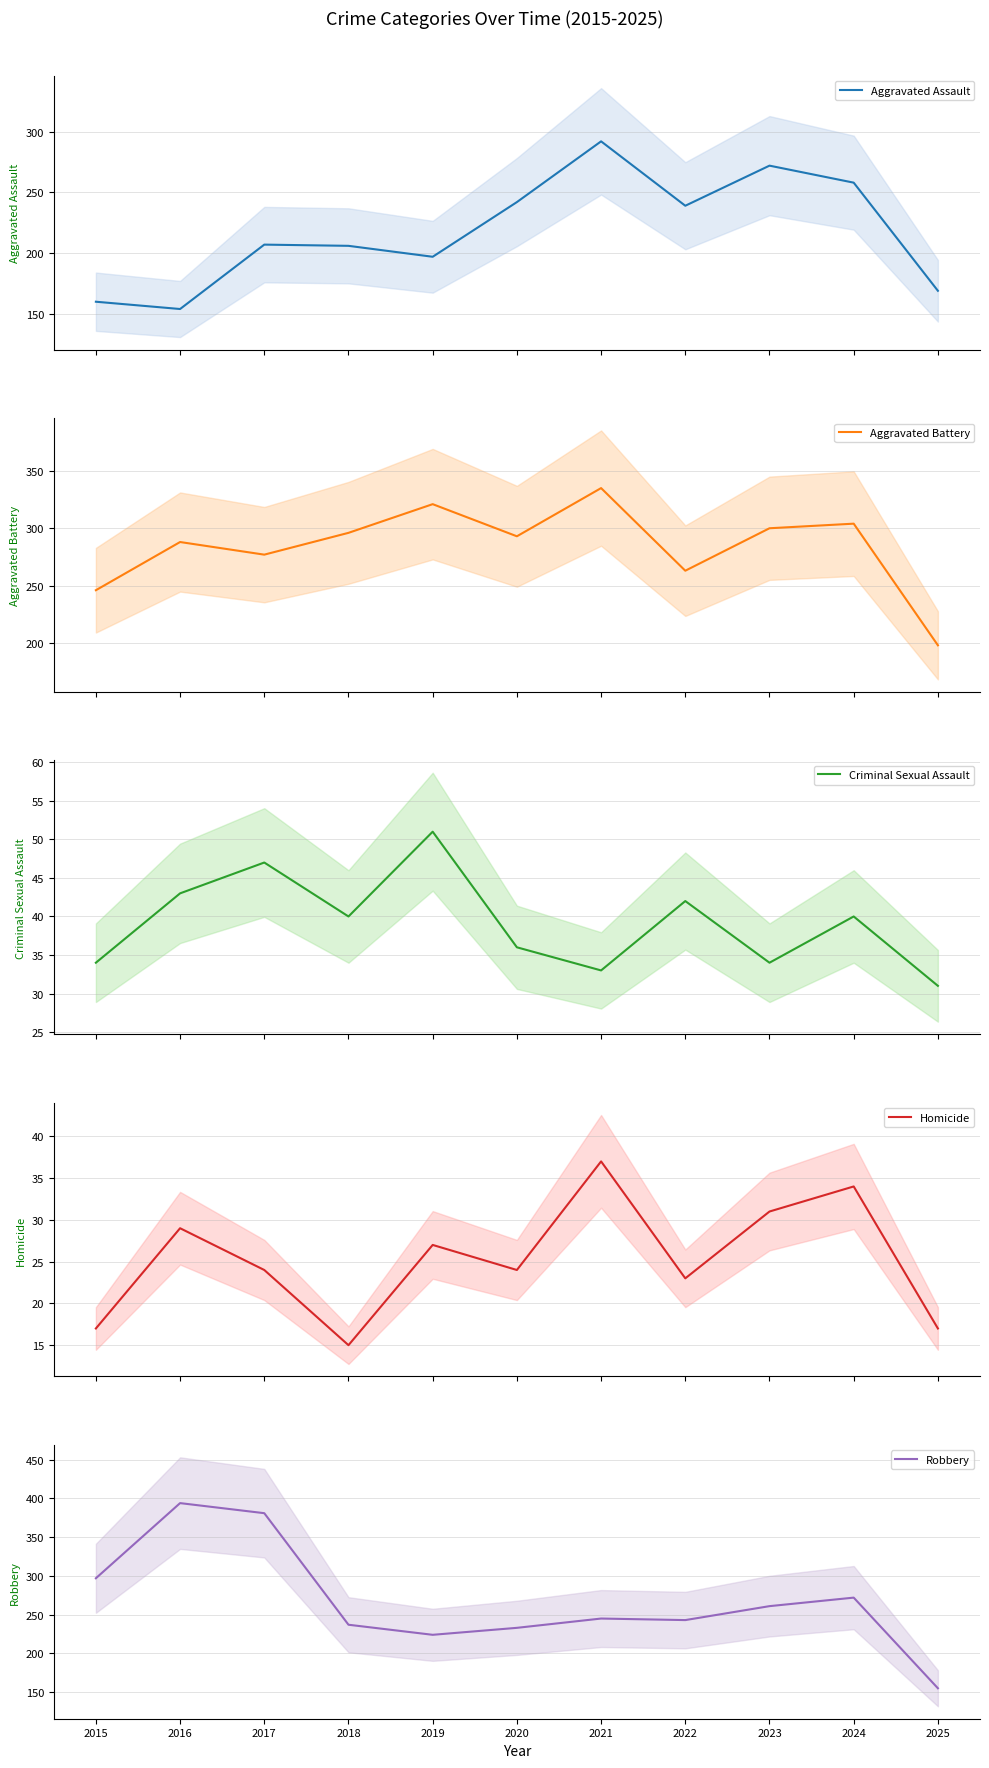

Reading right to left, list all the values displayed in this chart.

Aggravated Assault: 2025=169	2024=258	2023=272	2022=239	2021=292	2020=242	2019=197	2018=206	2017=207	2016=154	2015=160
Aggravated Battery: 2025=198	2024=304	2023=300	2022=263	2021=335	2020=293	2019=321	2018=296	2017=277	2016=288	2015=246
Criminal Sexual Assault: 2025=31	2024=40	2023=34	2022=42	2021=33	2020=36	2019=51	2018=40	2017=47	2016=43	2015=34
Homicide: 2025=17	2024=34	2023=31	2022=23	2021=37	2020=24	2019=27	2018=15	2017=24	2016=29	2015=17
Robbery: 2025=155	2024=272	2023=261	2022=243	2021=245	2020=233	2019=224	2018=237	2017=381	2016=394	2015=297